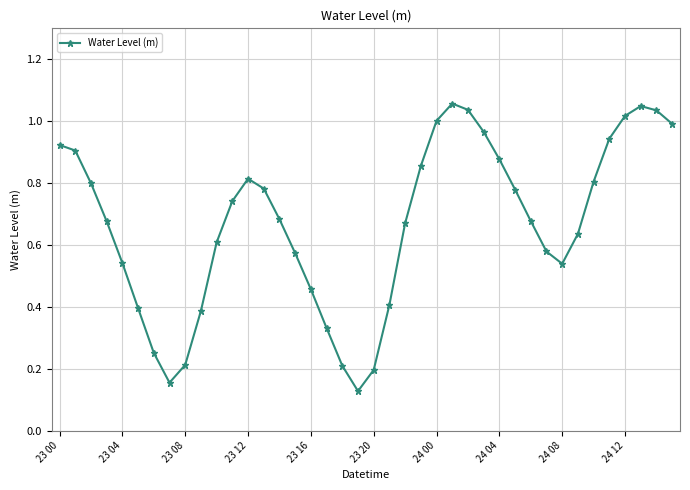

True or false: there are more than 2 points higher than both neighbors.

True